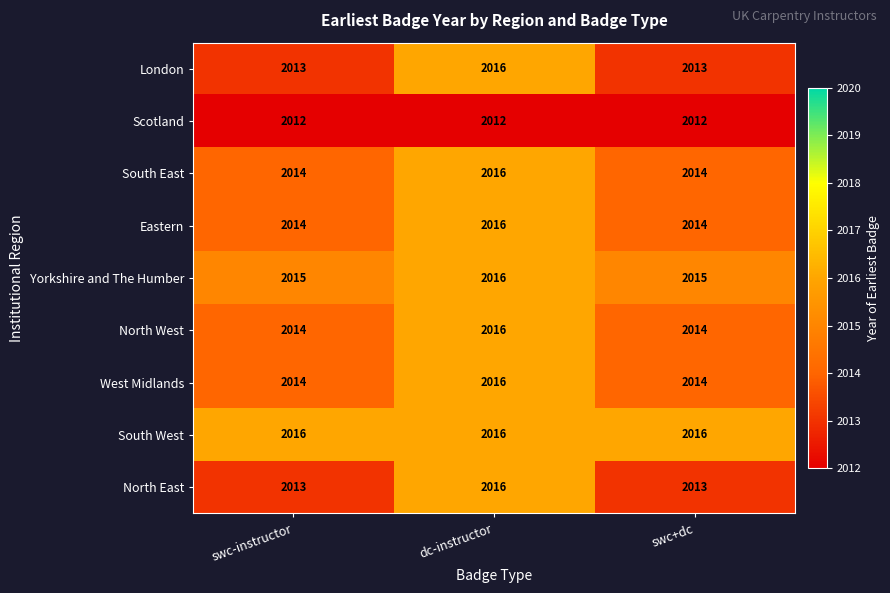

Count the South East values in the range 2014 to 2016.

3